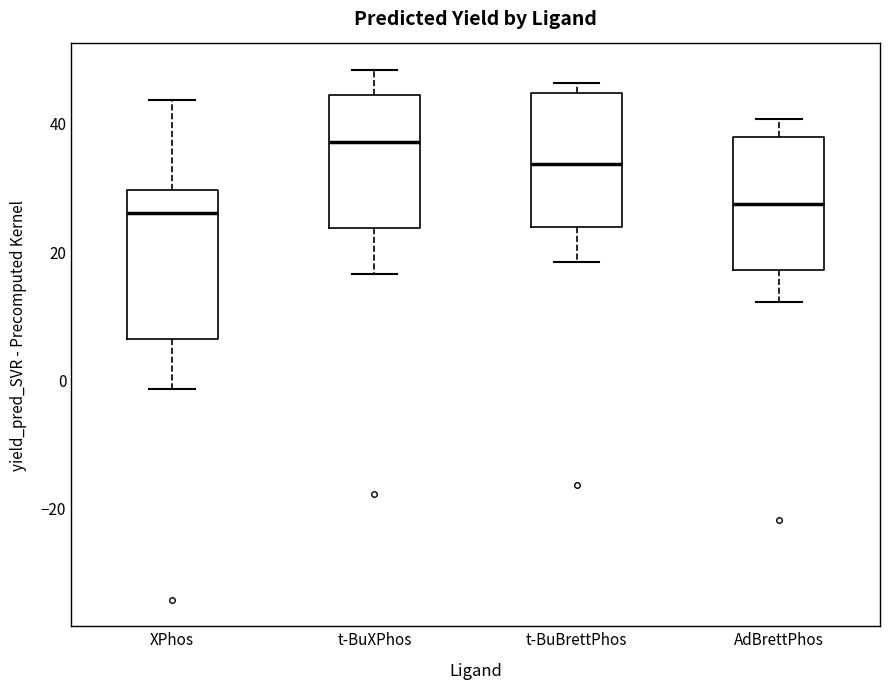

Reading left to right, transcribe this box plot: for each box, give where its median line is, the range the box spans, and where its two whiskers end, as read against the y-axis. The values are not printed on the chart, so give them approximately, as read against the axis.

XPhos: median 26, box 6 to 30, whiskers -2 to 44
t-BuXPhos: median 38, box 24 to 44, whiskers 16 to 48
t-BuBrettPhos: median 34, box 24 to 44, whiskers 18 to 46
AdBrettPhos: median 28, box 18 to 38, whiskers 12 to 40